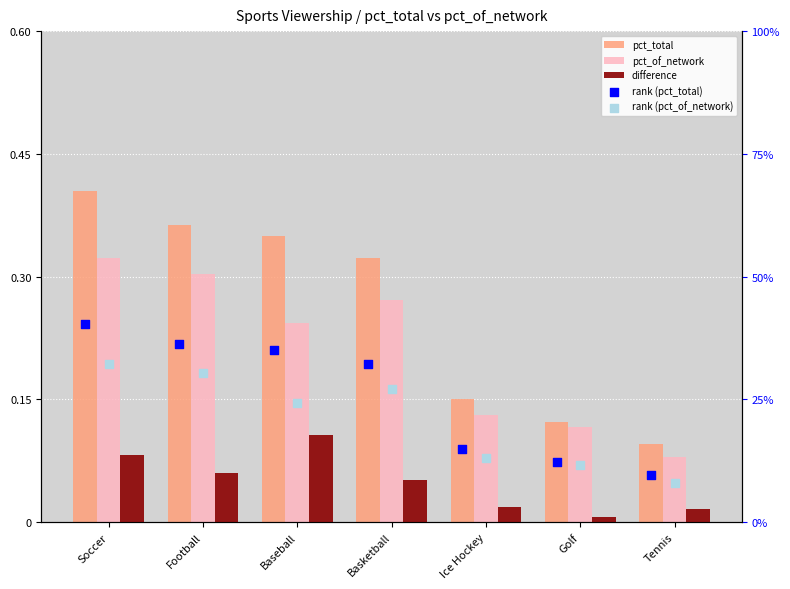

What is the total value across all series at Football?

1.4